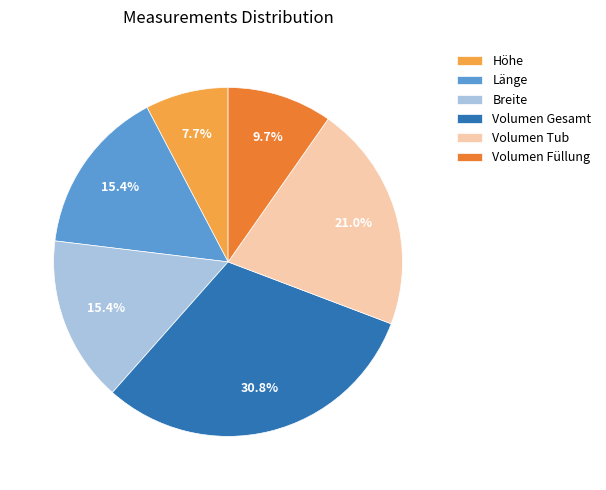

How many slices are in this pie chart?

6